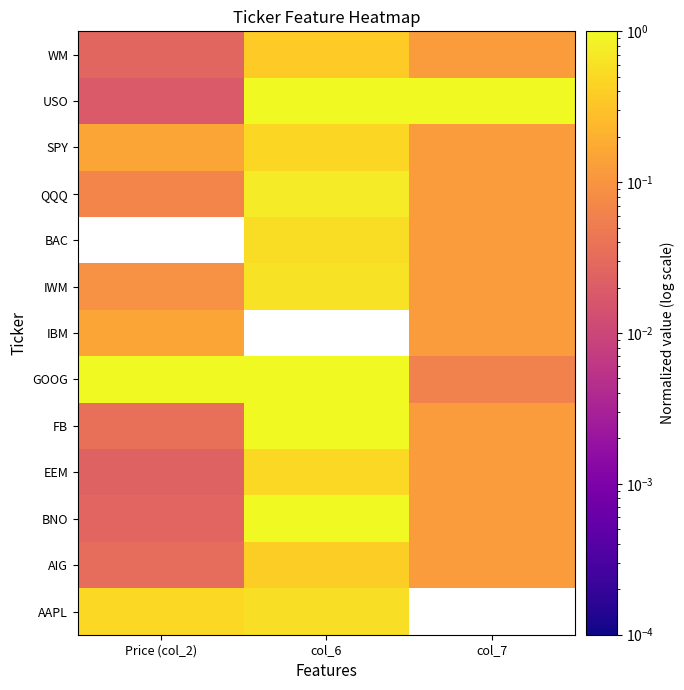

Count the number of data series in this chart.

13